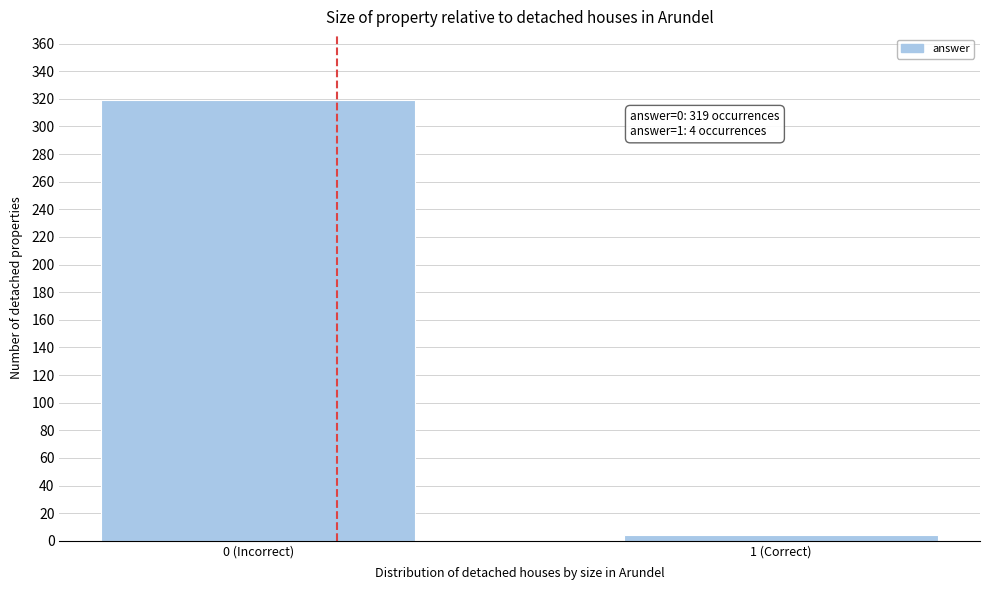

Reading left to right, list all the values displayed in this chart.

0 (Incorrect)=319	1 (Correct)=4